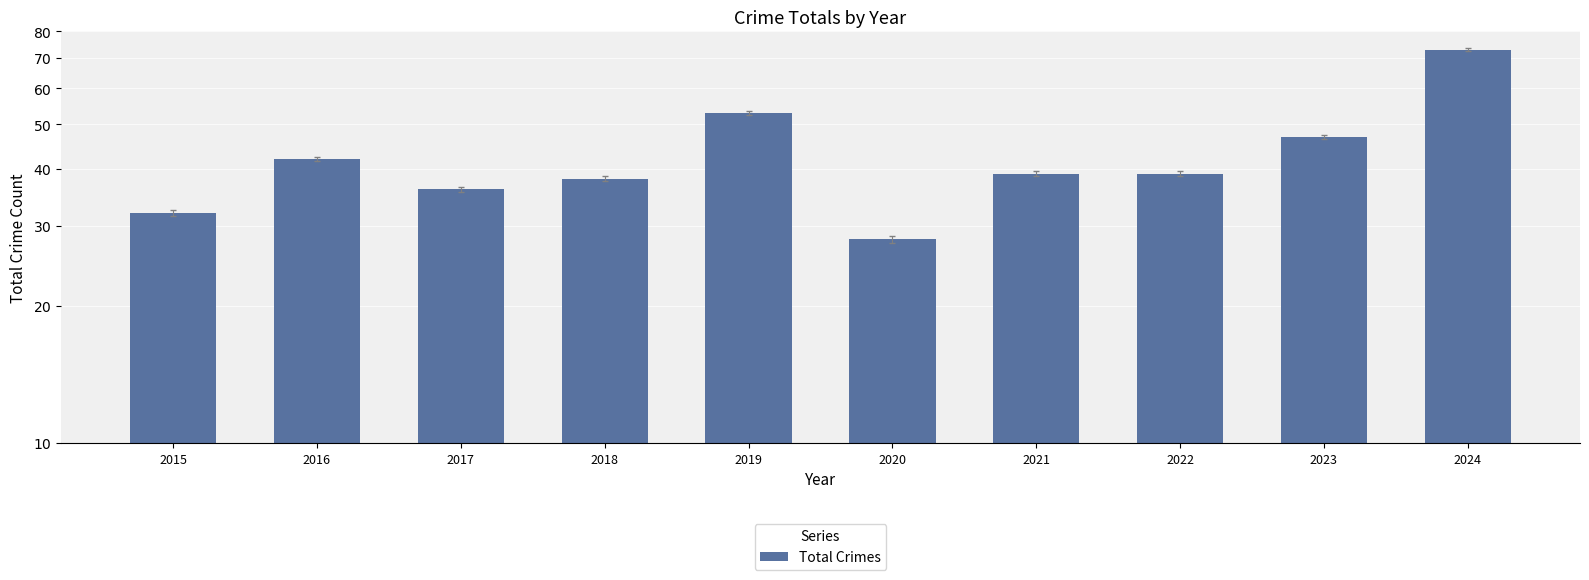

Between 2015 and 2021, which is larger?

2021